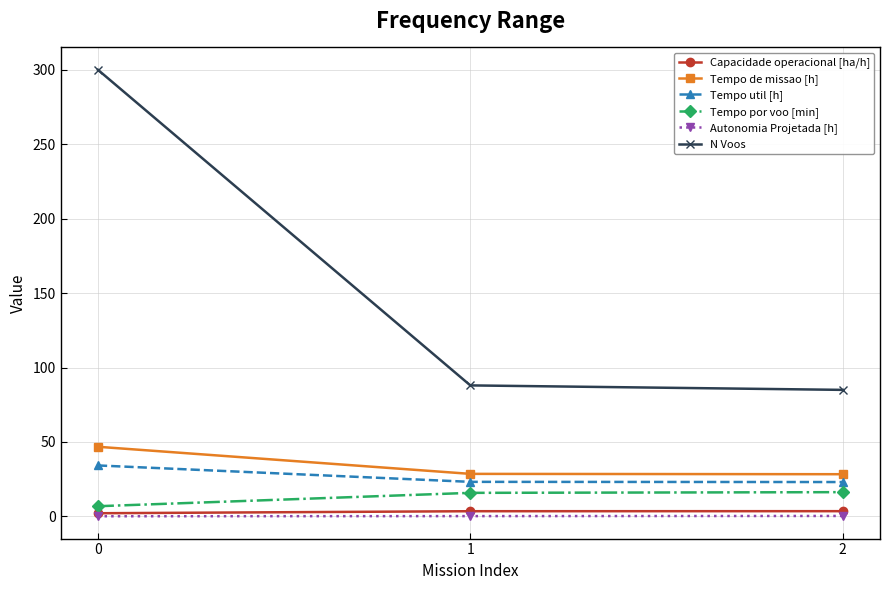

Which series changed the most between 0 and 2?

N Voos